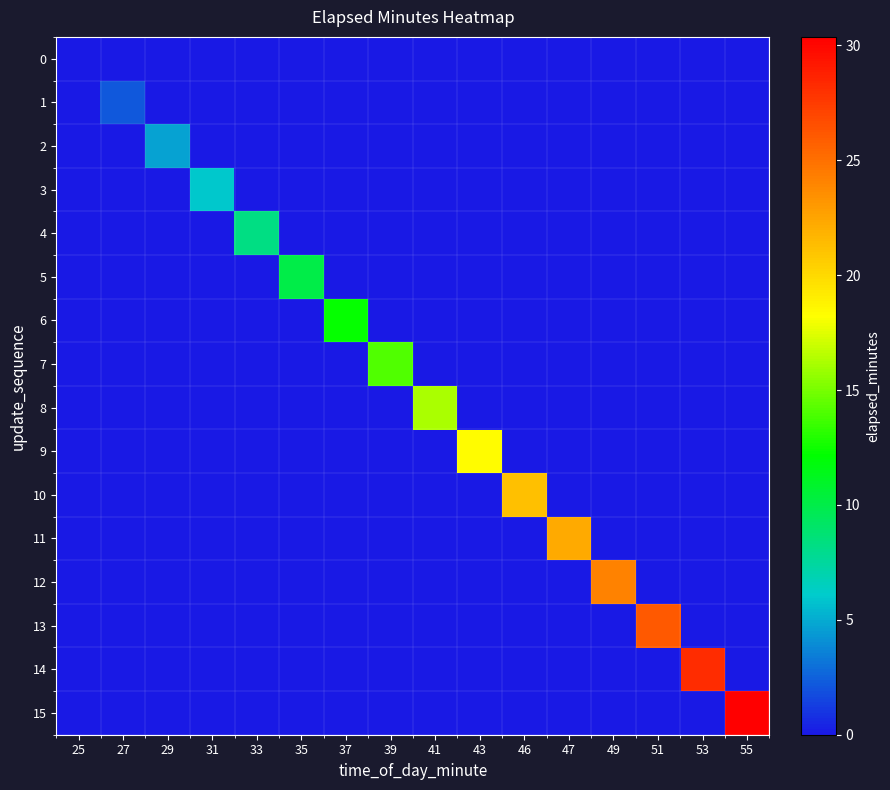

Which series has the largest range (max minus min)?

15